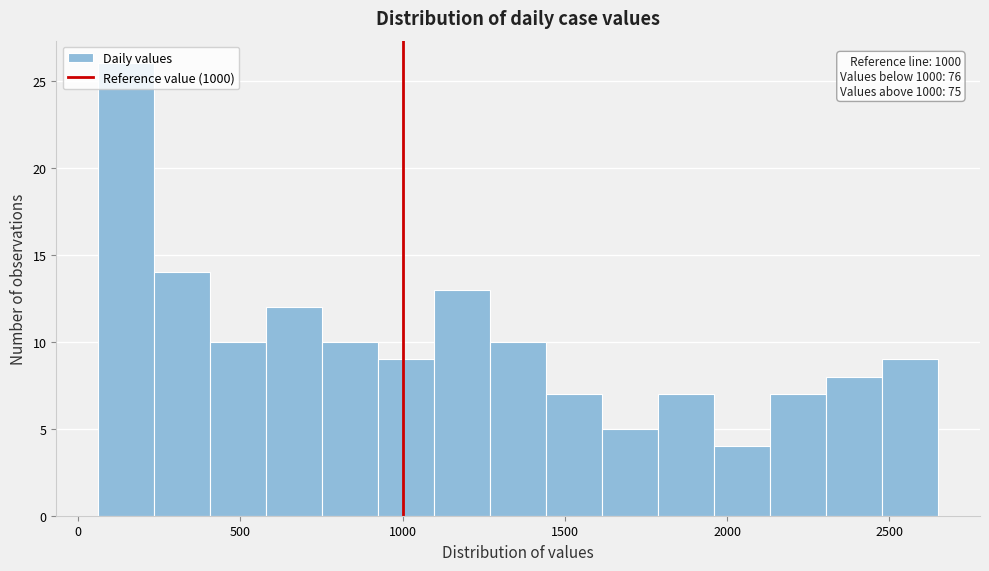

Read against the x-axis, roughly where is the centre of the tallest bar?

150